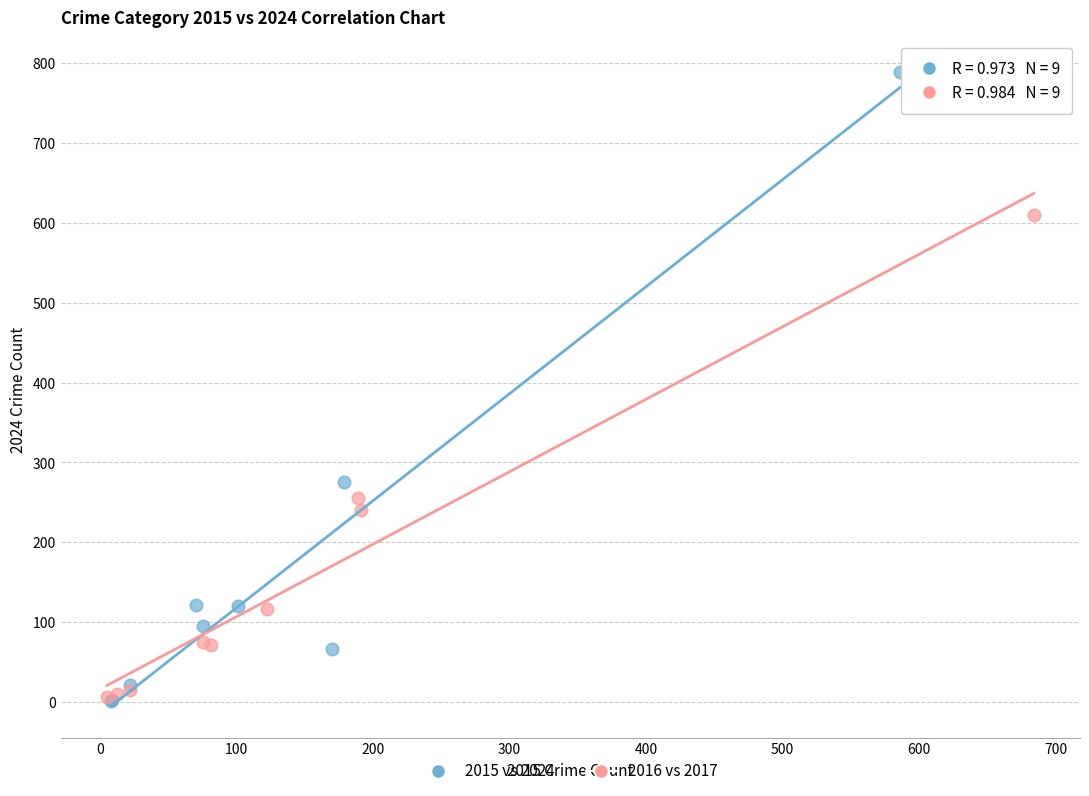

Which series reaches the maximum Y coordinate?

2015 vs 2024